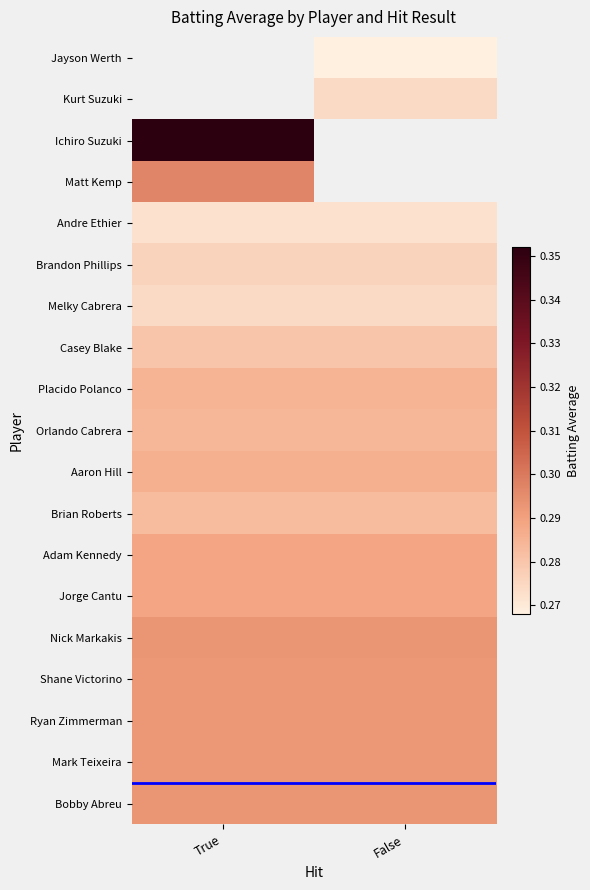

Rank the categories by Adam Kennedy value from highest to lowest.

True, False